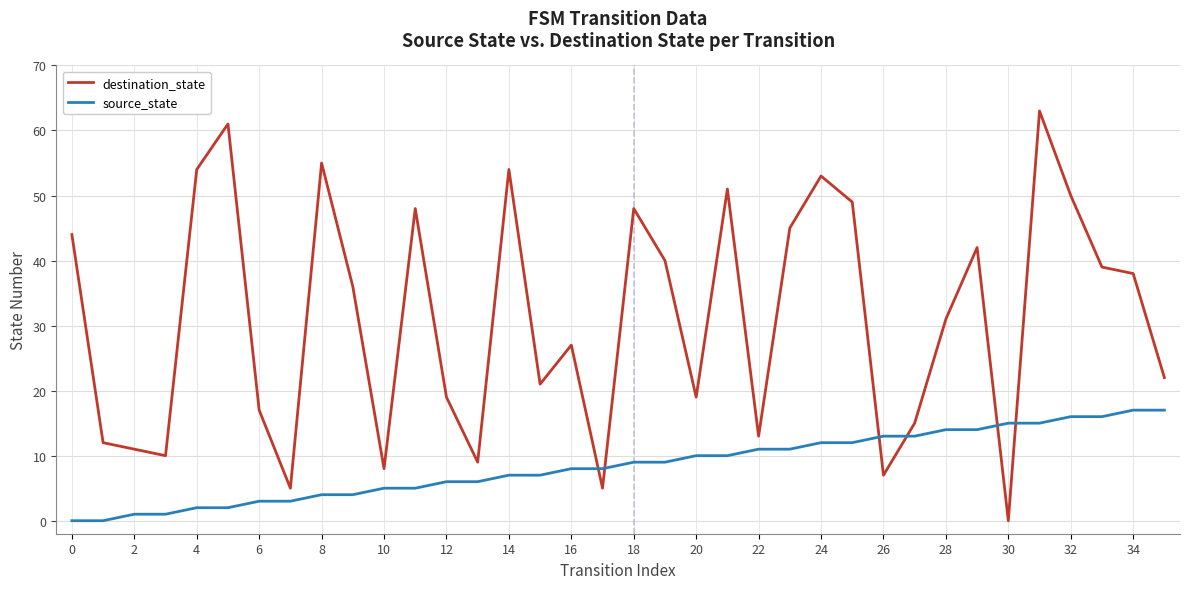

What is the maximum value shown in the chart?

63